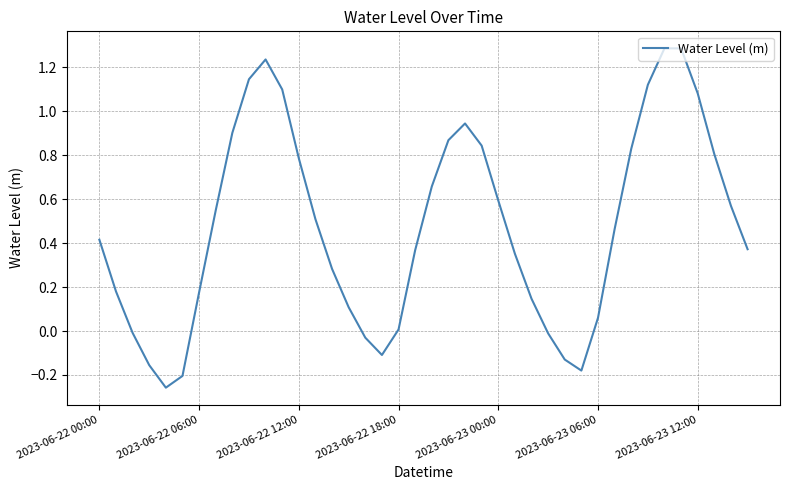

What is the maximum value shown in the chart?

1.3